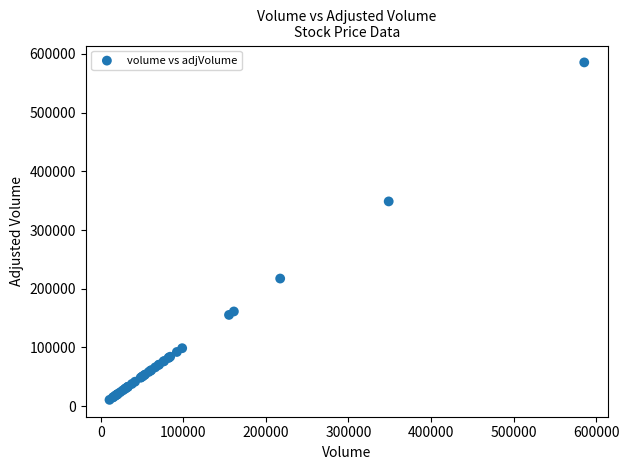

What Y value in the scatter plot is closest to 298174?

348794